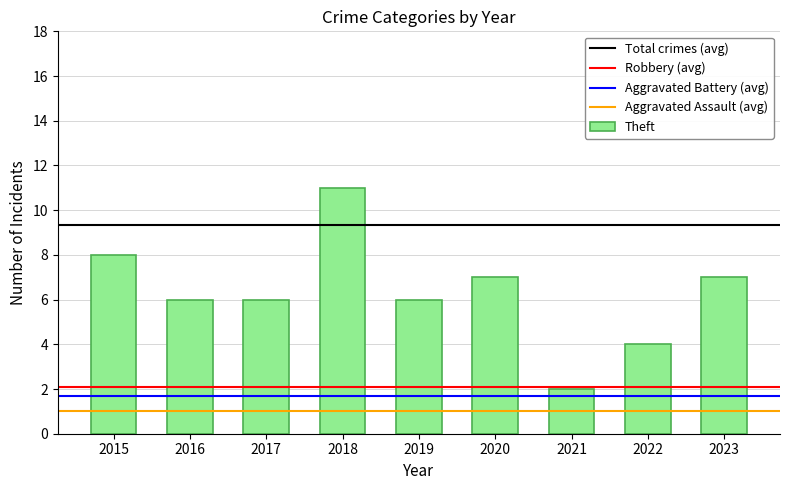

Reading right to left, list all the values displayed in this chart.

7	4	2	7	6	11	6	6	8